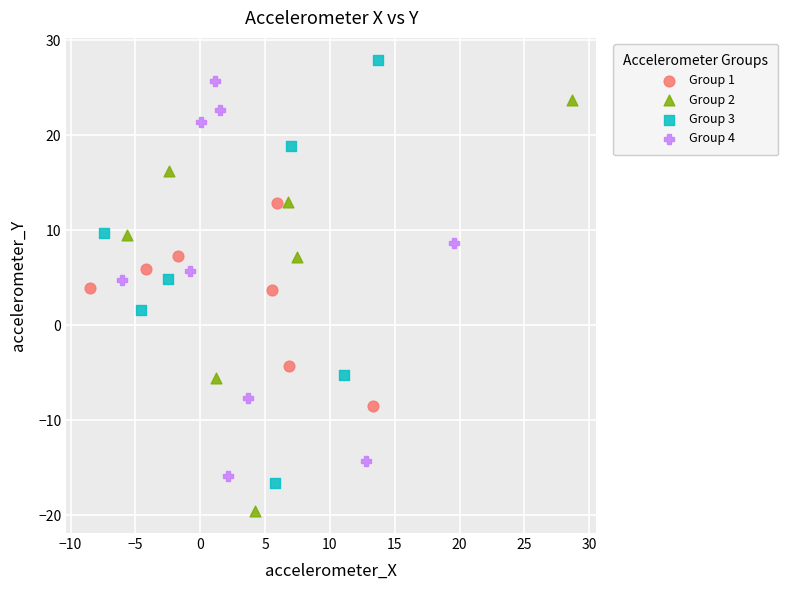

Which series contains the lowest Y value?

Group 2